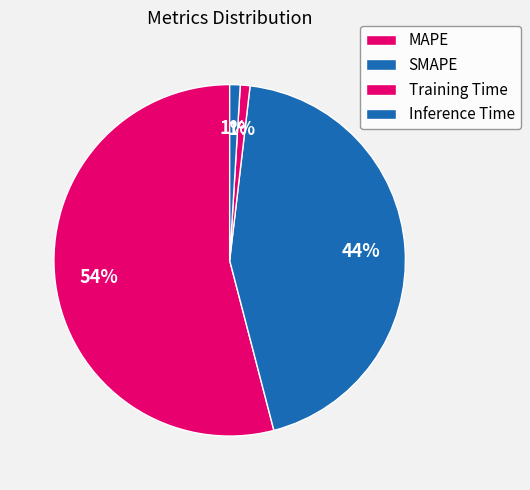

Count the number of slices in the pie.

4